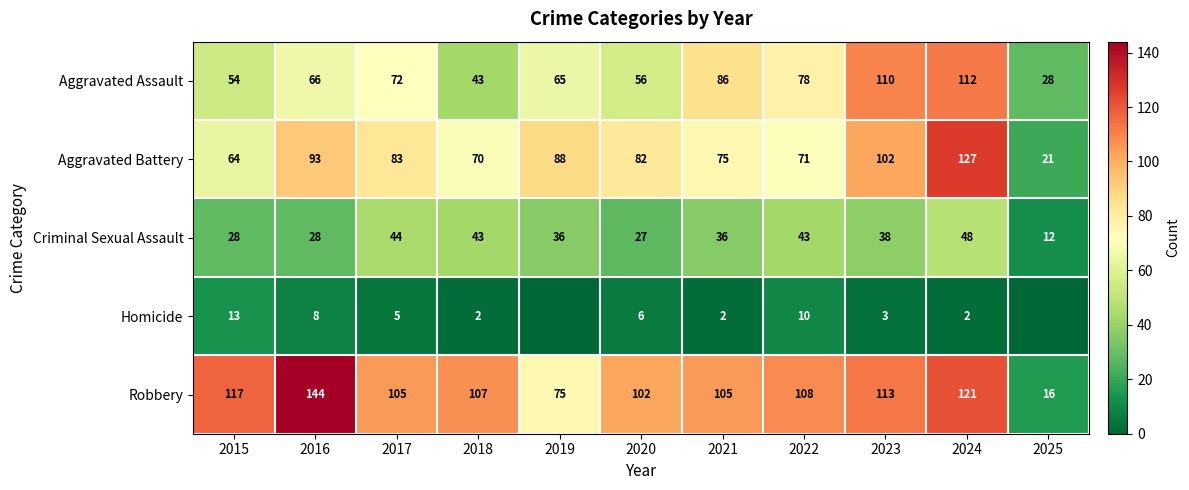

How many data points in Aggravated Assault are less than 66?

5